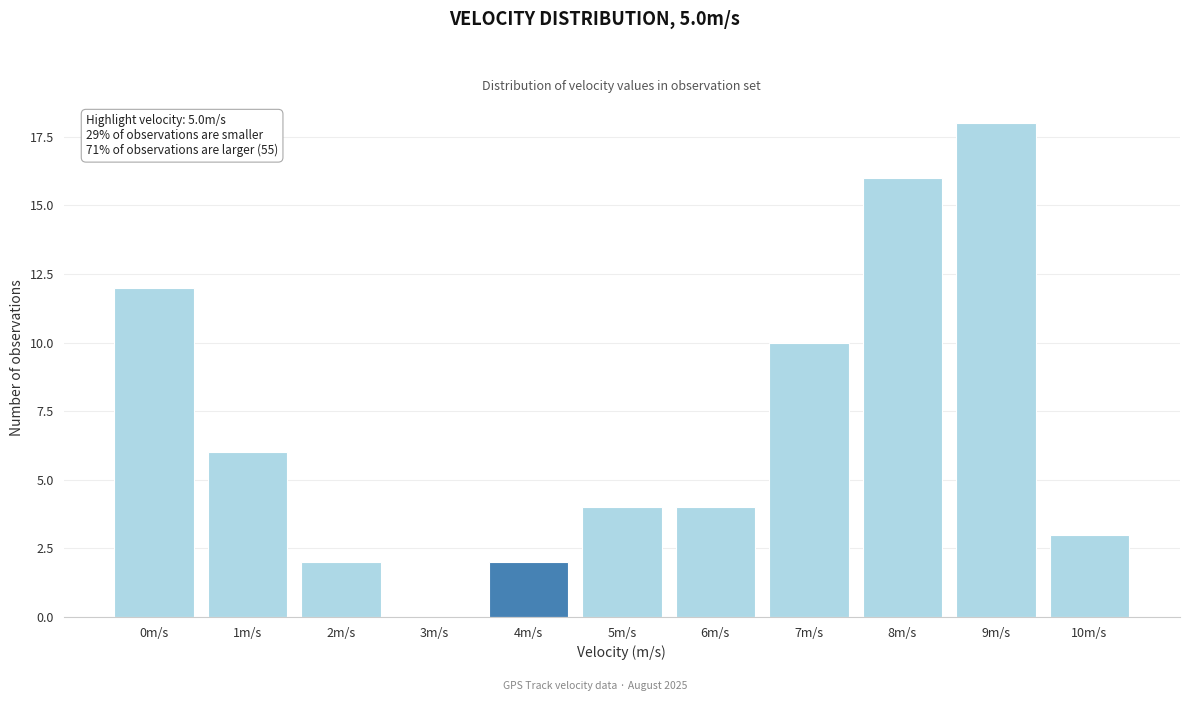

Reading left to right, what are all the values shown in this chart?

0m/s=12	1m/s=6	2m/s=2	3m/s=0	4m/s=2	5m/s=4	6m/s=4	7m/s=10	8m/s=16	9m/s=18	10m/s=3